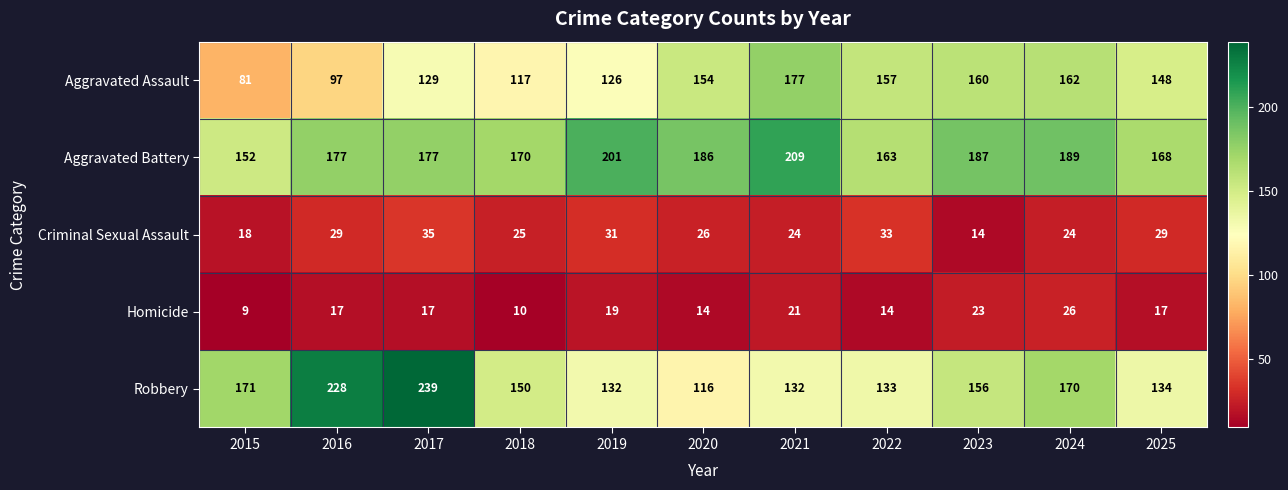

What is the average value of the Criminal Sexual Assault series?

26